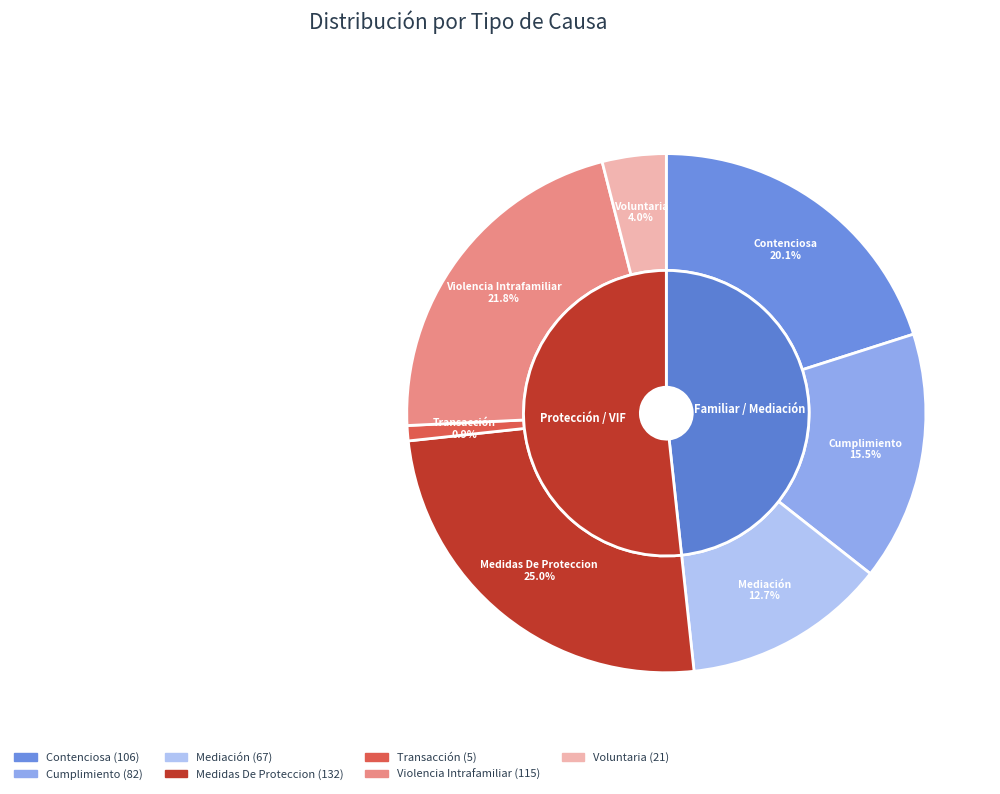

Does Mediación account for over 50% of the chart?

No